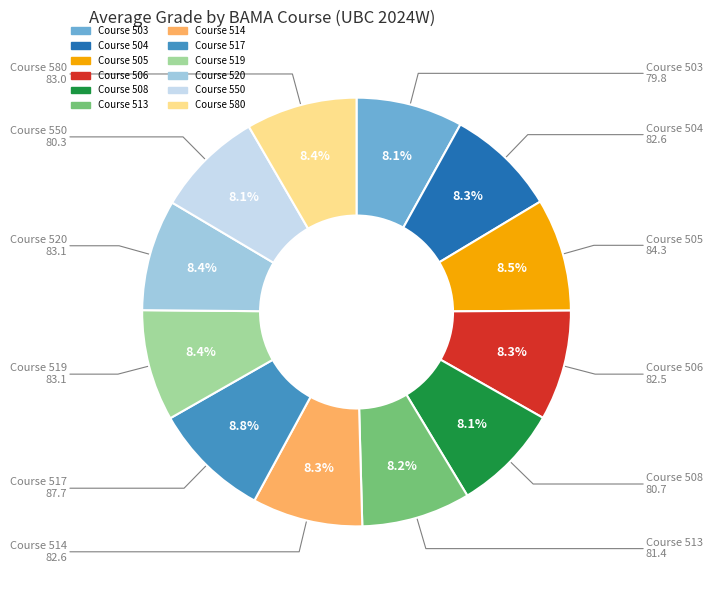

Is there a majority slice in this chart?

No